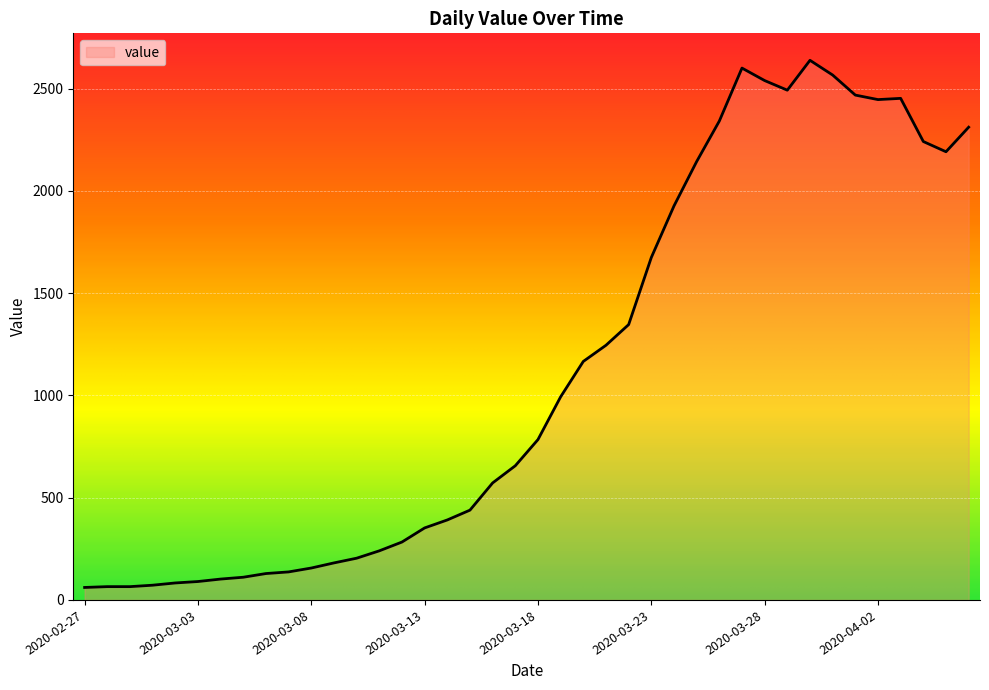

What is the greatest value displayed?

2638